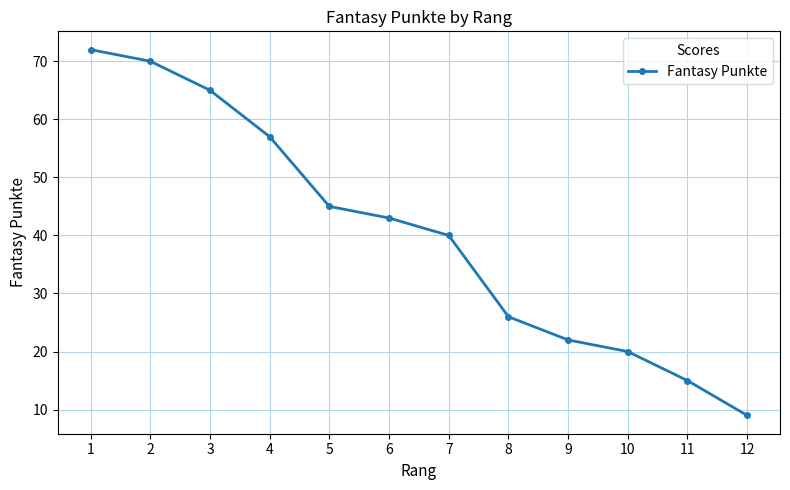

What is the greatest value displayed?

72